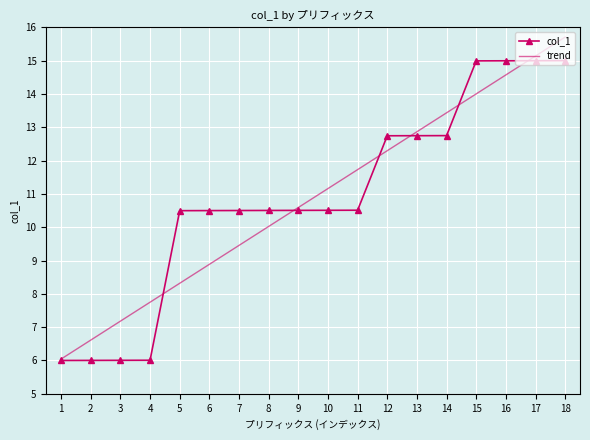

Rank the categories by value from highest to lowest.

18, 17, 16, 15, 14, 13, 12, 11, 10, 9, 8, 7, 6, 5, 4, 3, 2, 1